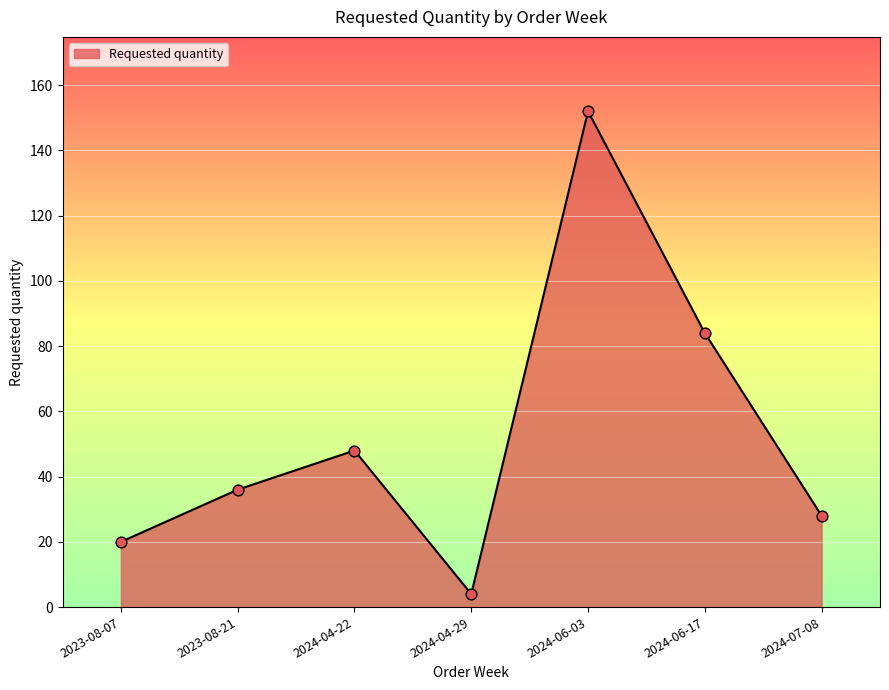

Which has a higher value, 2024-06-17 or 2023-08-07?

2024-06-17